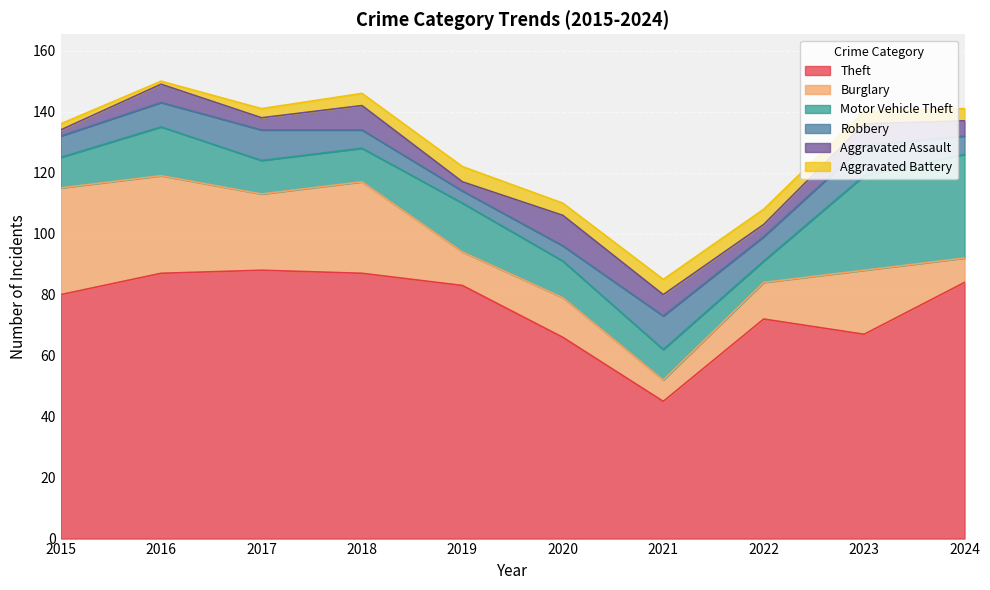

Reading left to right, what are all the values shown in this chart?

Theft: 80	87	88	87	83	66	45	72	67	84
Burglary: 35	32	25	30	11	13	7	12	21	8
Motor Vehicle Theft: 10	16	11	11	16	12	10	7	31	34
Robbery: 7	8	10	6	4	5	11	8	10	6
Aggravated Assault: 2	6	4	8	3	10	7	4	7	5
Aggravated Battery: 2	1	3	4	5	4	5	5	4	4